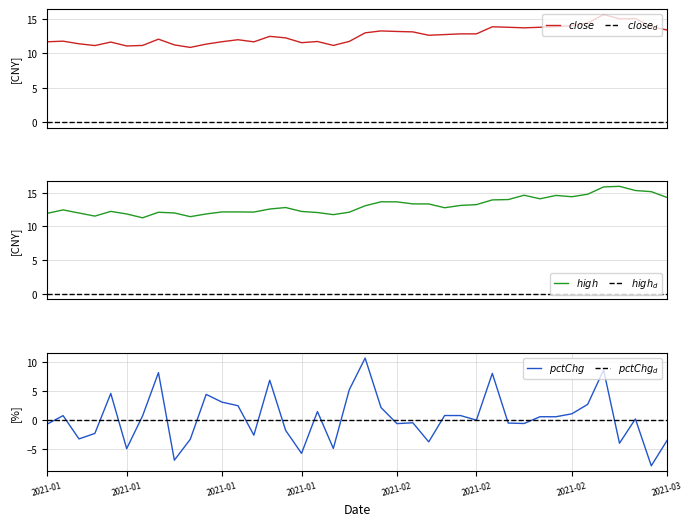

Which category has the highest value across all series?

36